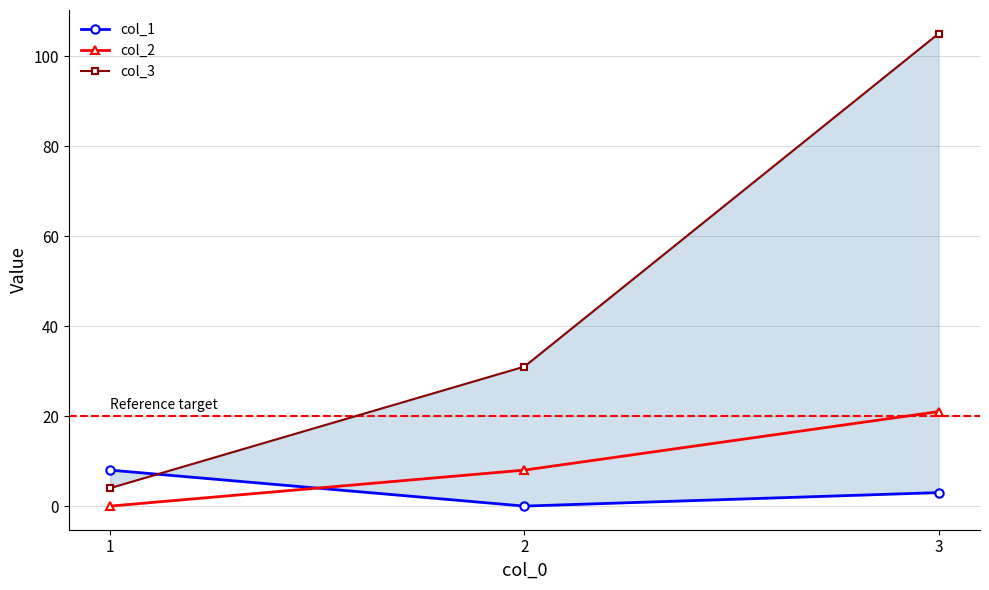

Rank the categories by col_3 value from highest to lowest.

3, 2, 1